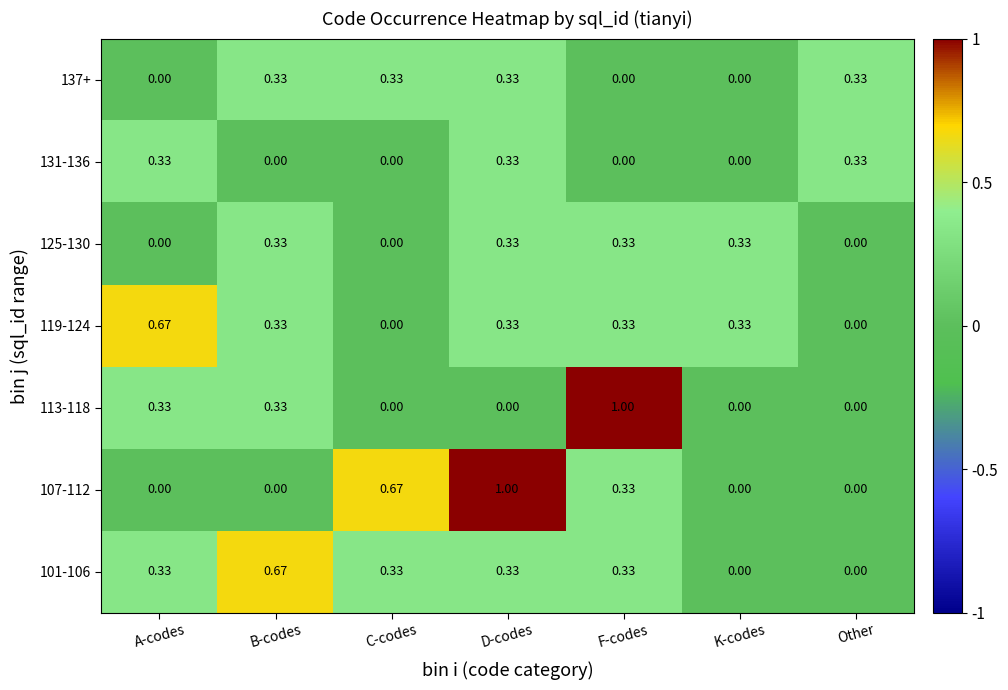

At which category is the sum across all series the highest?

D-codes